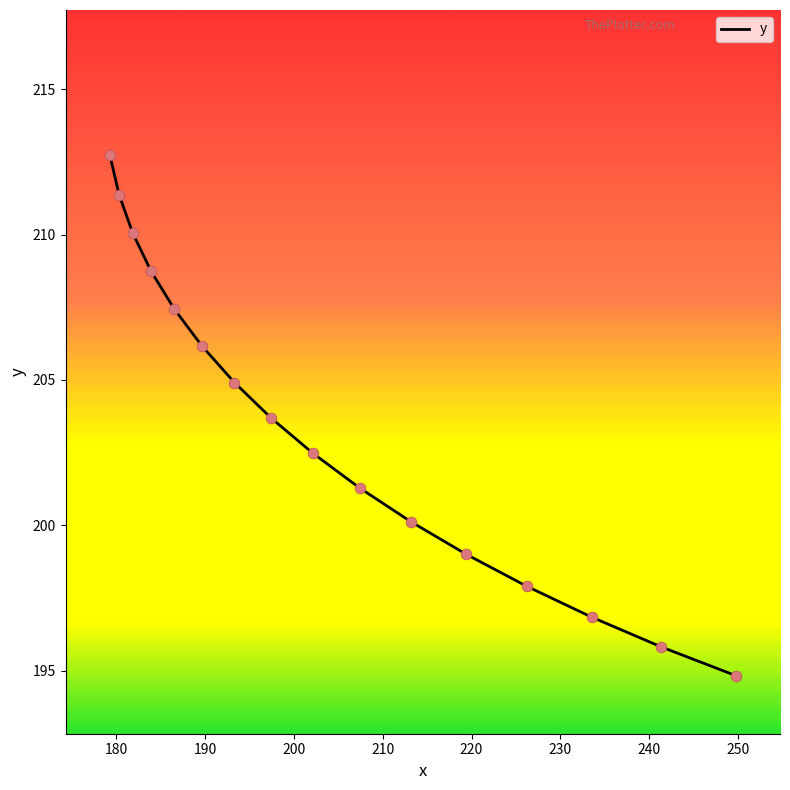

What is the greatest value displayed?

212.7